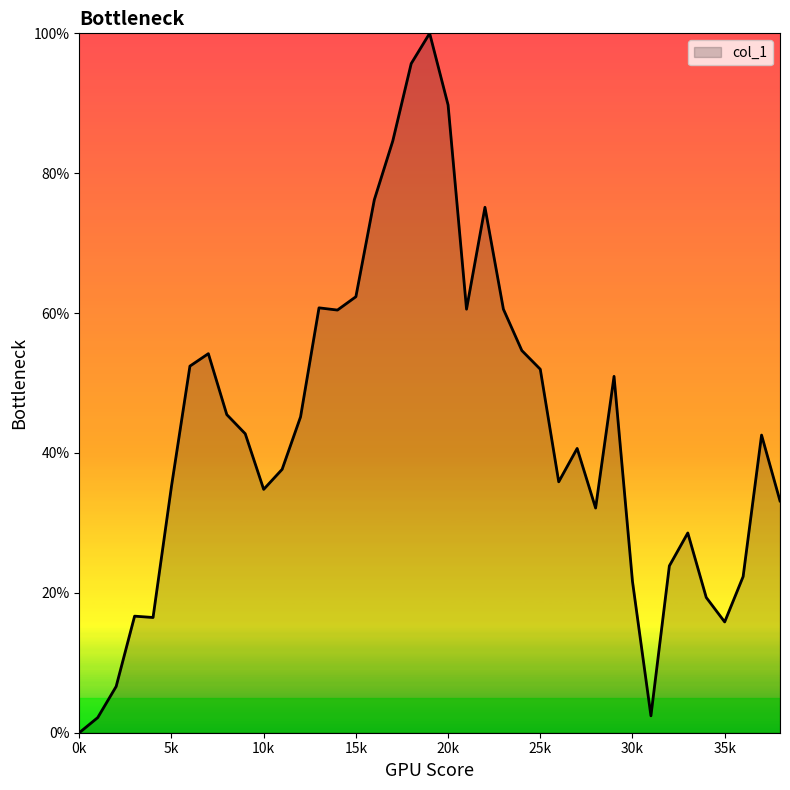

What is the maximum value shown in the chart?

100.0